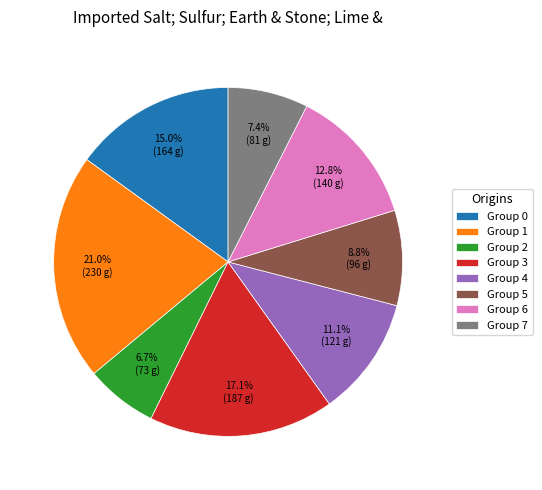

What is the smallest slice in the pie chart?

Group 2